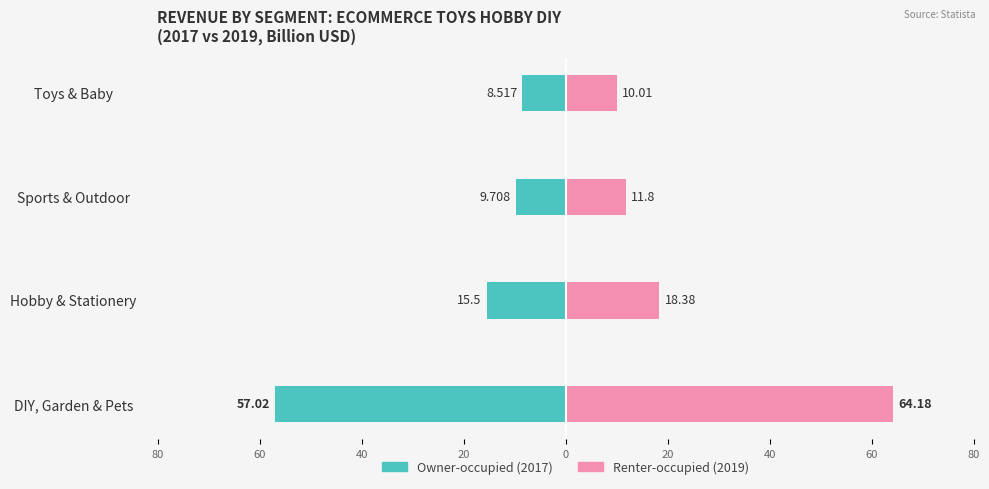

True or false: Owner-occupied has a value of -5.5 at Hobby & Stationery.

False